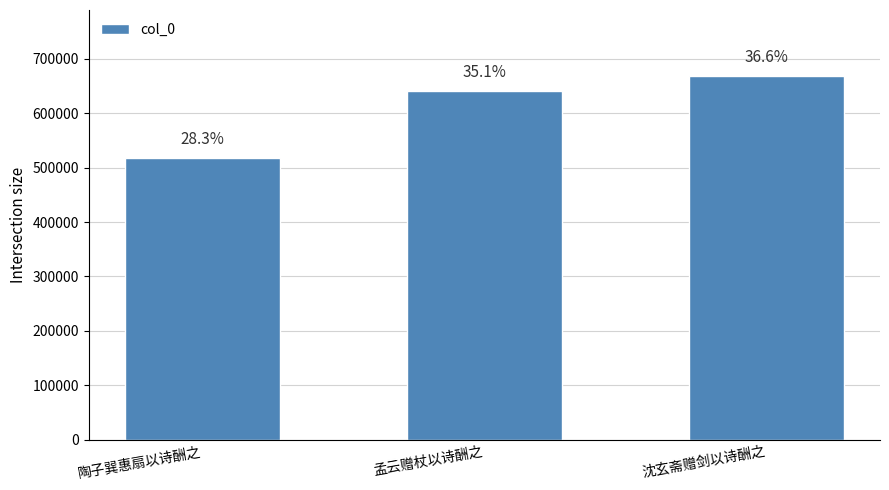

Does the chart contain any negative values?

No